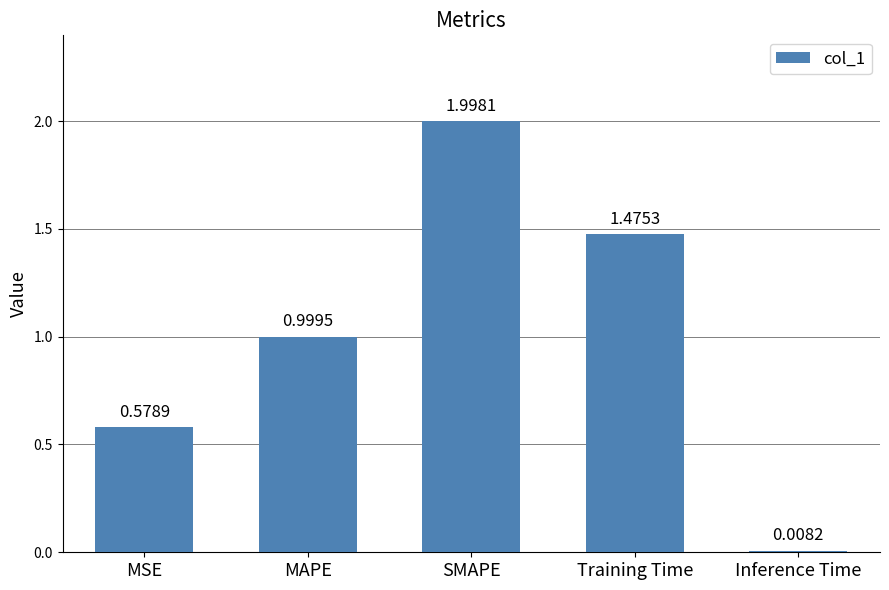

Which category has the lowest value across all series?

Inference Time